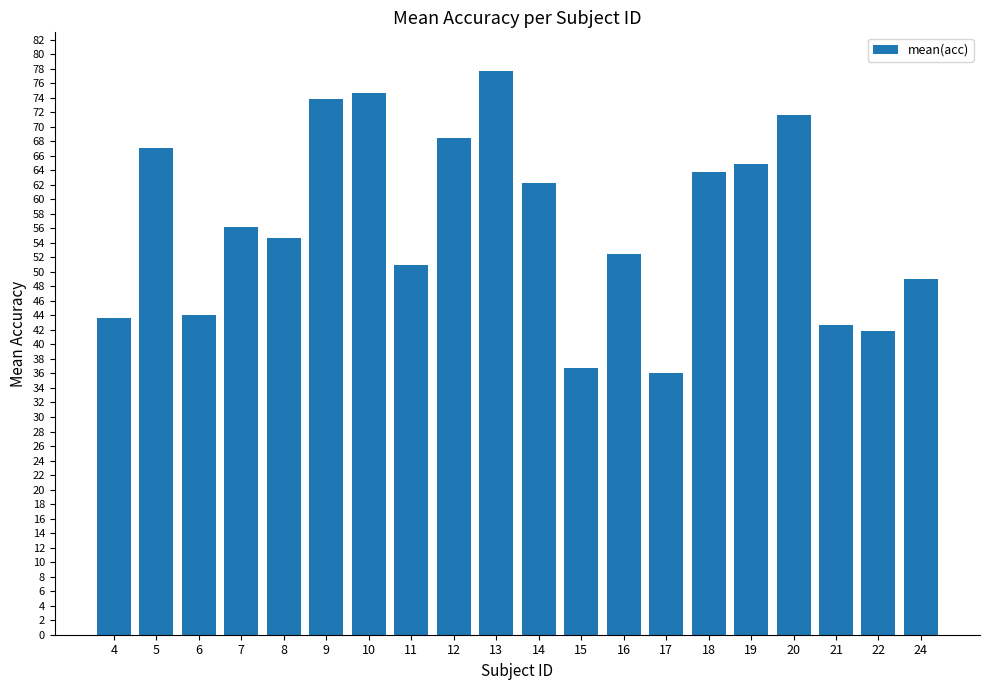

Count the number of values greater than 56.

10